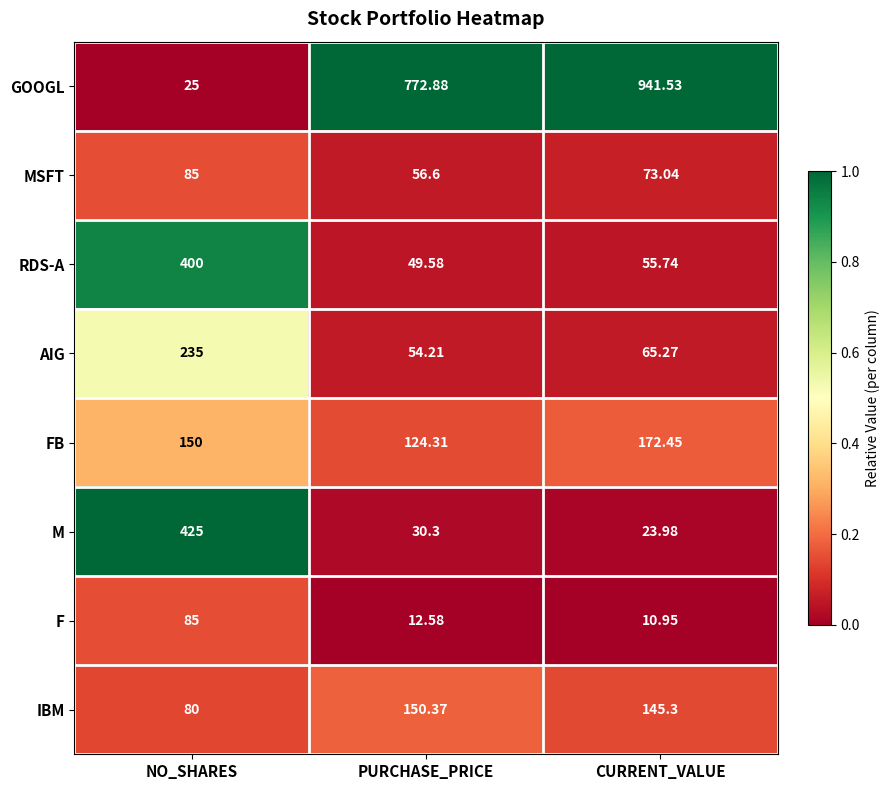

Where does the RDS-A series first go above 55?

NO_SHARES